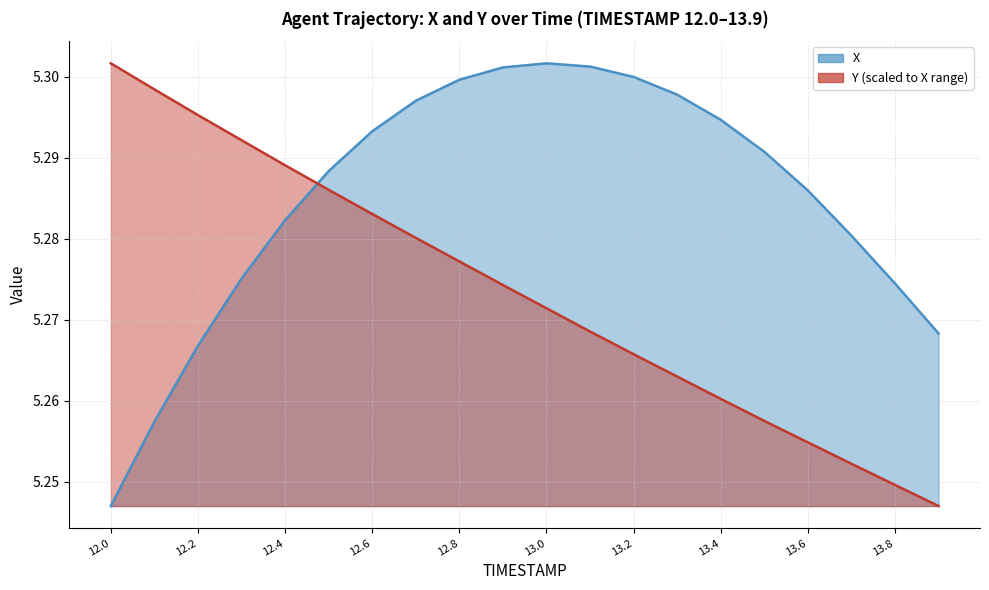

Which series has the widest spread of values?

X